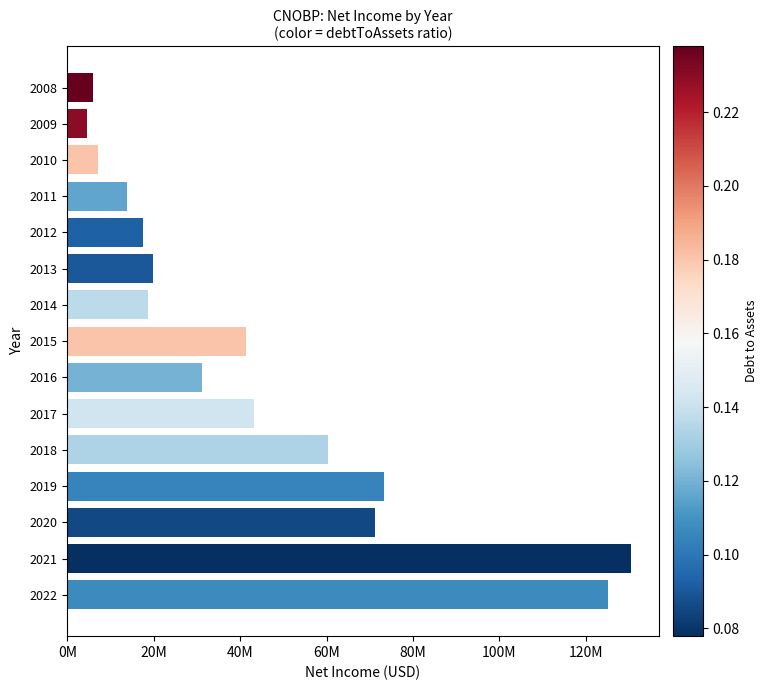

Are the bars grouped side by side (vs. stacked)?

No